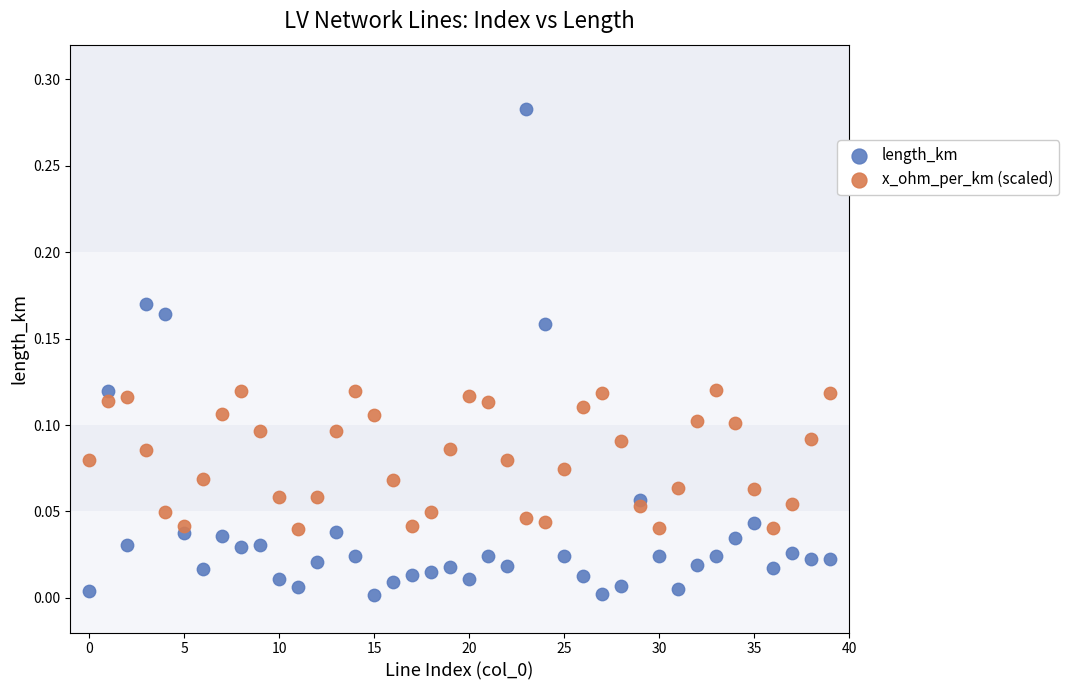

Which series reaches the minimum Y coordinate?

length_km